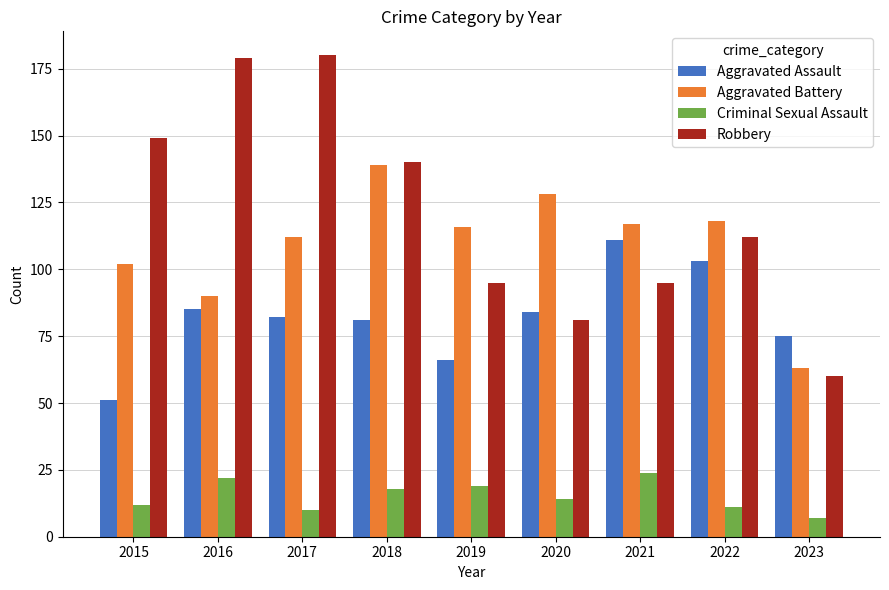

What is the sum of the Criminal Sexual Assault values at 2022 and 2021?

35